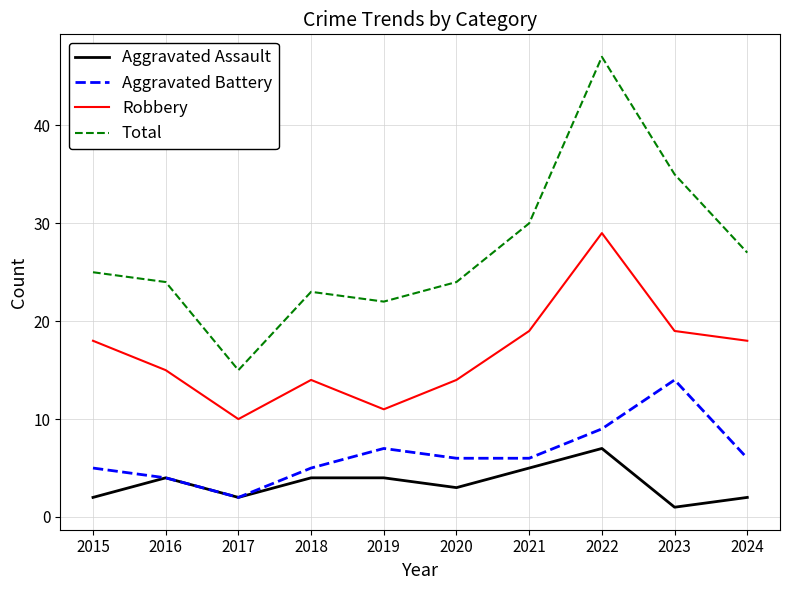

How many distinct data groups are displayed?

4